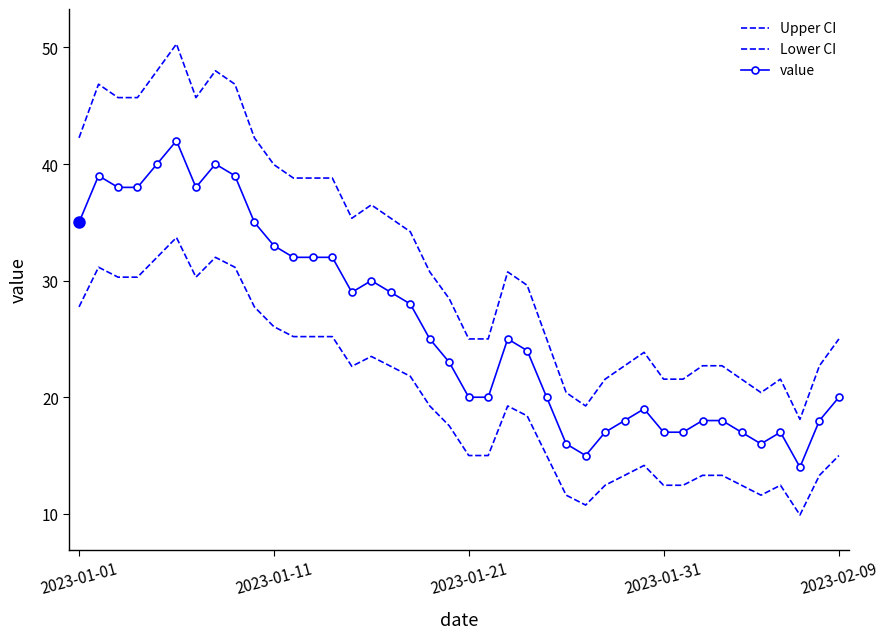

How many data points does each series have?

40